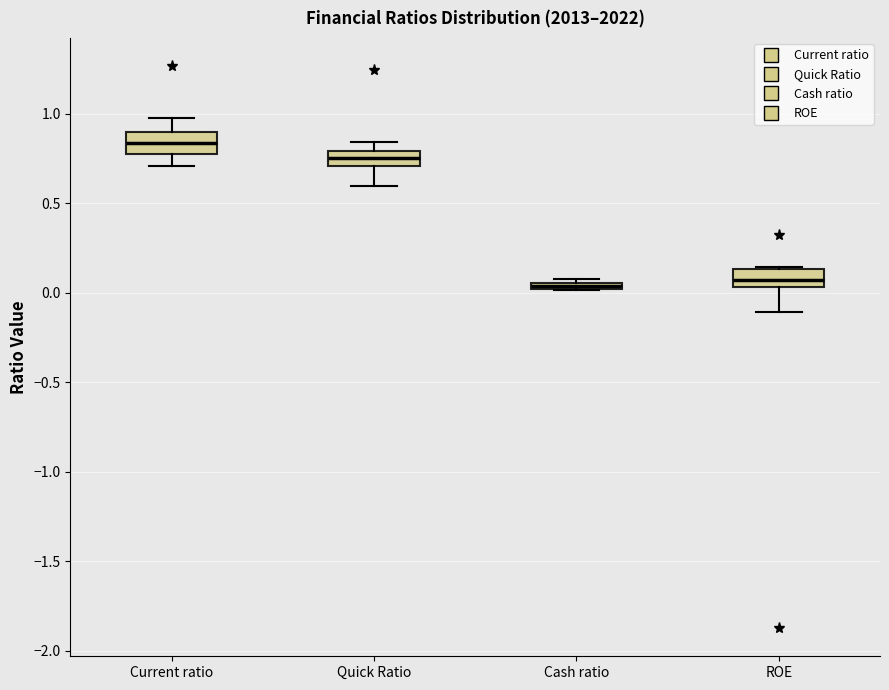

Where does the median line of the box for Current ratio sit on the y-axis? The values are not printed on the chart, so give them approximately, as read against the axis.

0.85